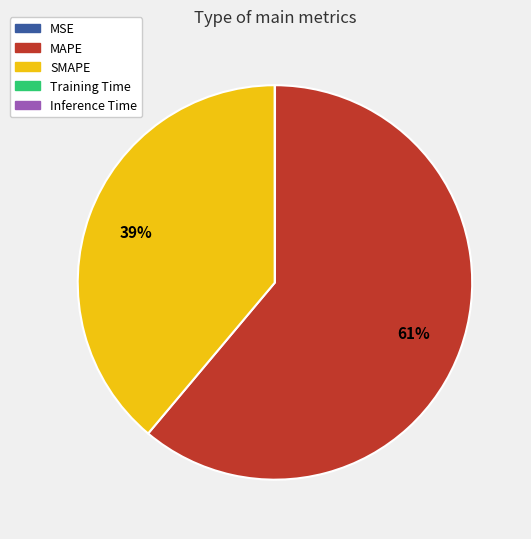

What is the largest slice in the pie chart?

MAPE